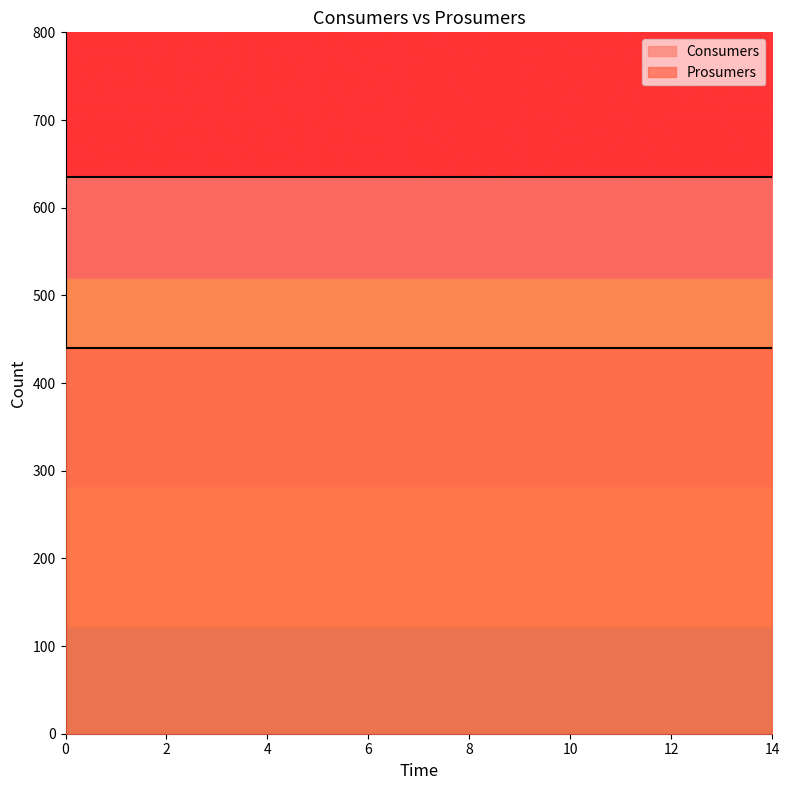

True or false: Prosumers and Consumers cross at least once.

False